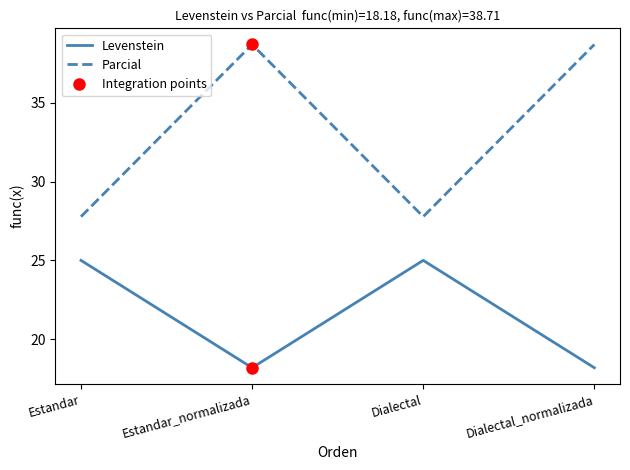

The value of Parcial at Estandar is 27.8. True or false?

True